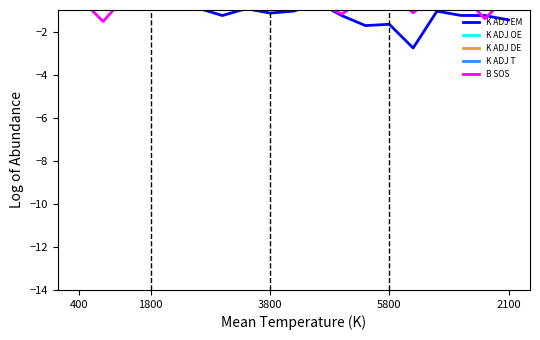

Which series has the largest range (max minus min)?

K ADJ EM